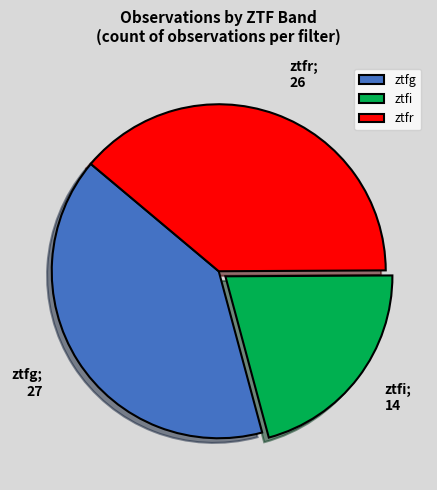

Which category has the smallest portion of the pie?

ztfi